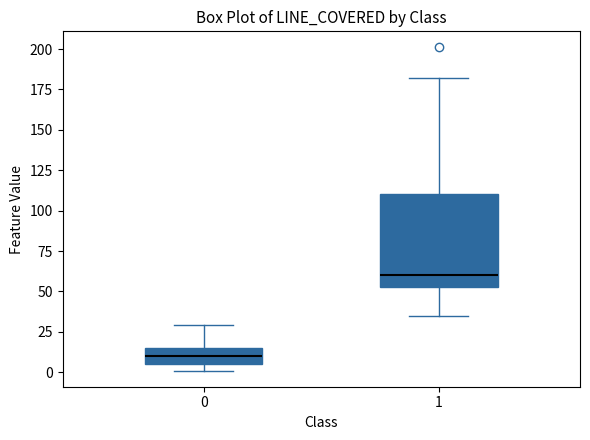

Comparing the boxes themselves (not the whiskers), which one is the tallest?

1